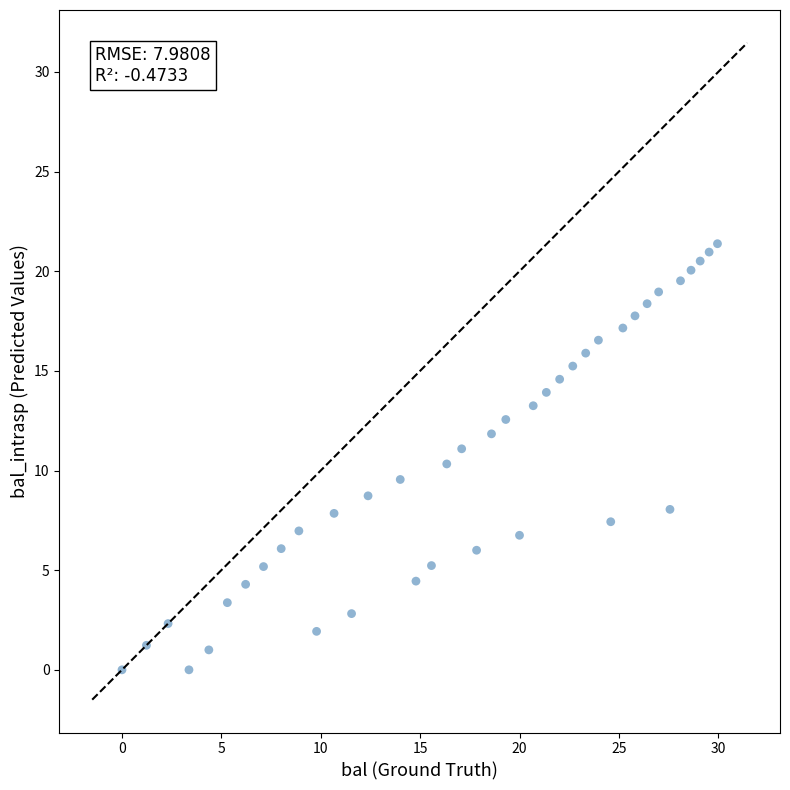

What is the range of Y values (max minus min)?

21.4